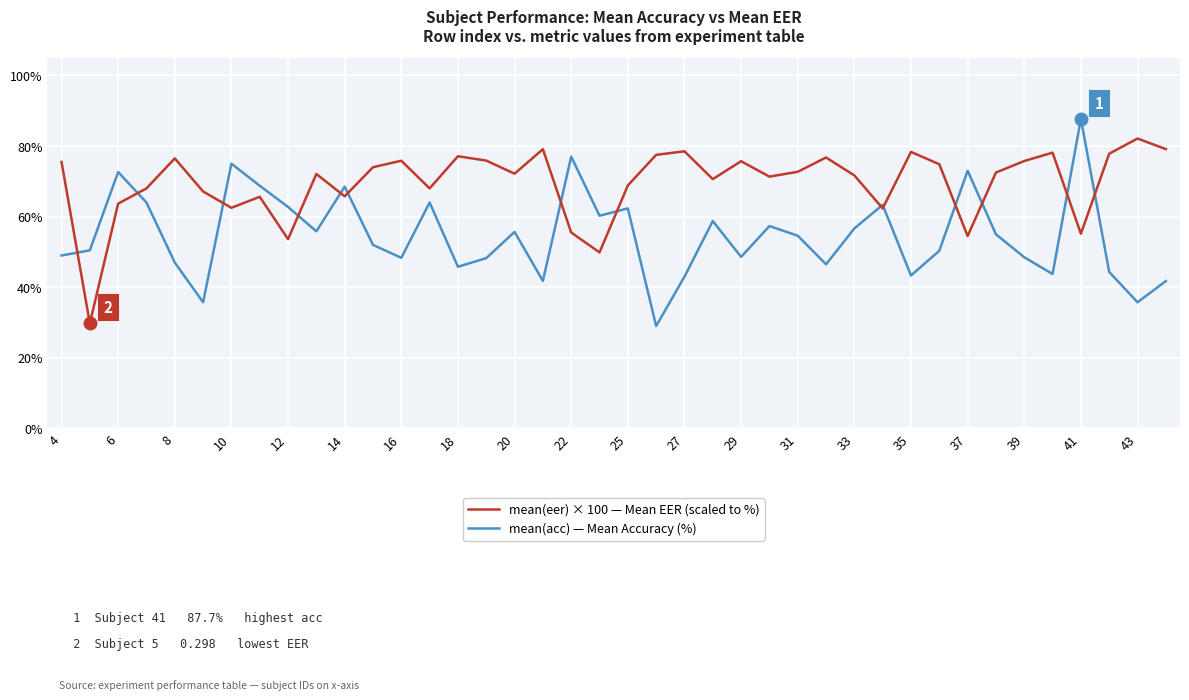

What is the smallest value displayed?

29.0